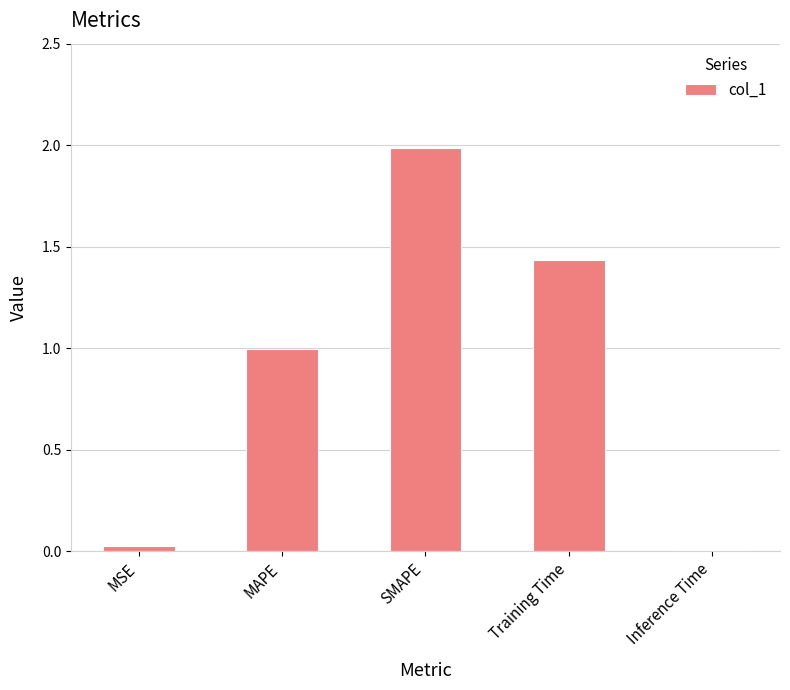

What is the difference between the maximum and minimum values?

2.0